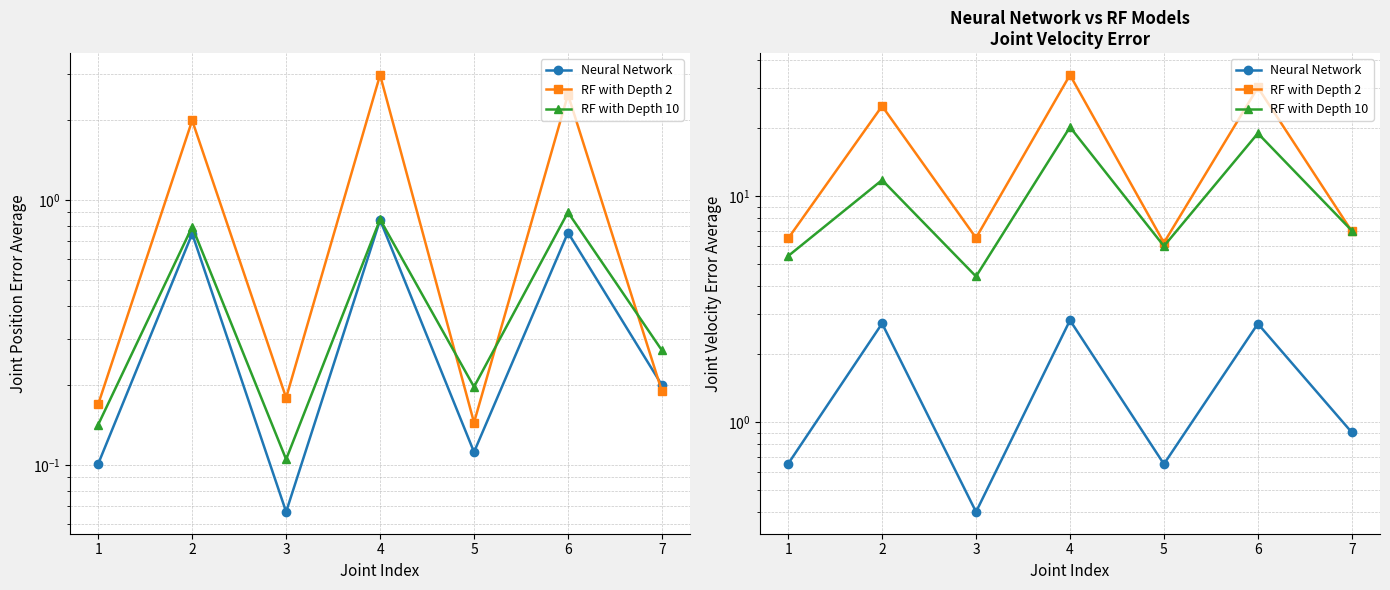

Reading left to right, what are all the values shown in this chart?

Neural Network: 1=0.7	2=2.7	3=0.4	4=2.8	5=0.7	6=2.7	7=0.9
RF with Depth 2: 1=6.5	2=25.1	3=6.5	4=34.4	5=6.2	6=30.3	7=7.0
RF with Depth 10: 1=5.4	2=11.8	3=4.4	4=20.2	5=6.0	6=19.0	7=7.0